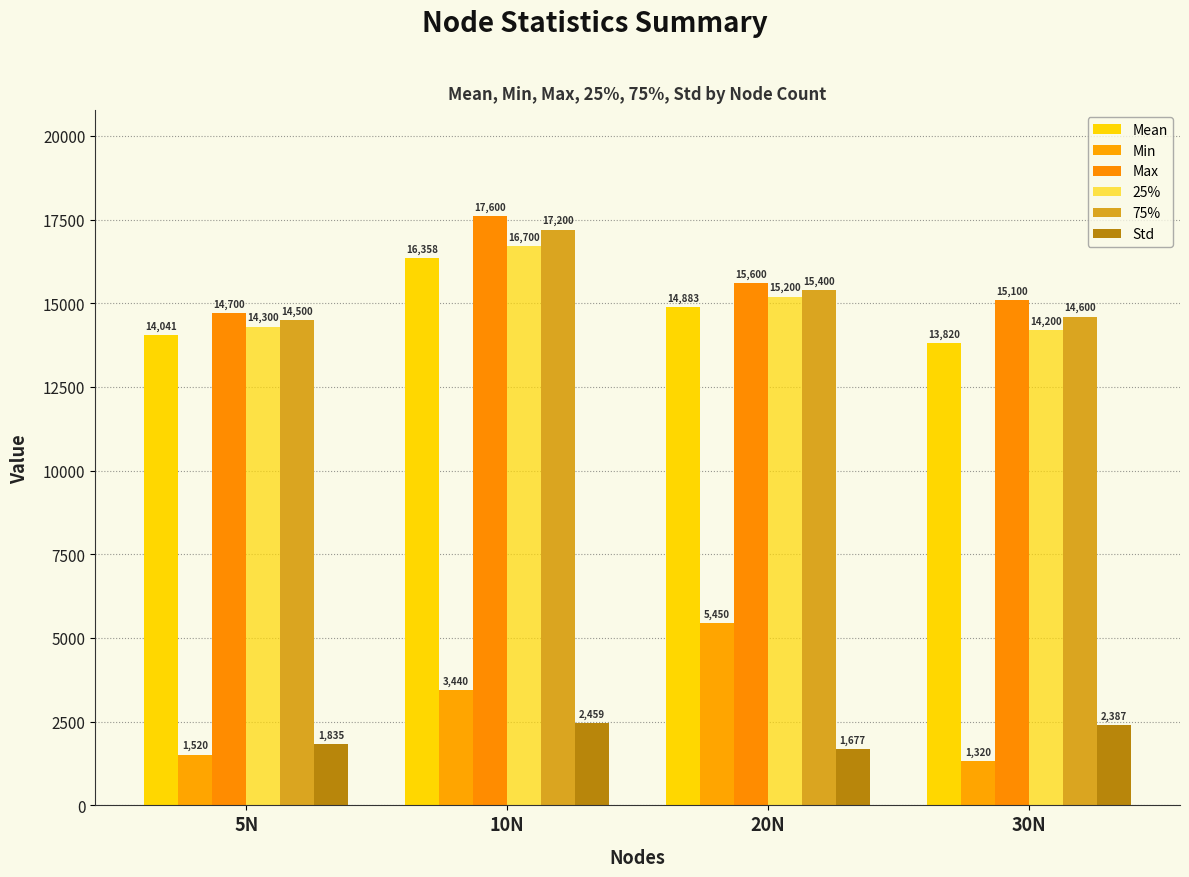

Are the bars horizontal?

No